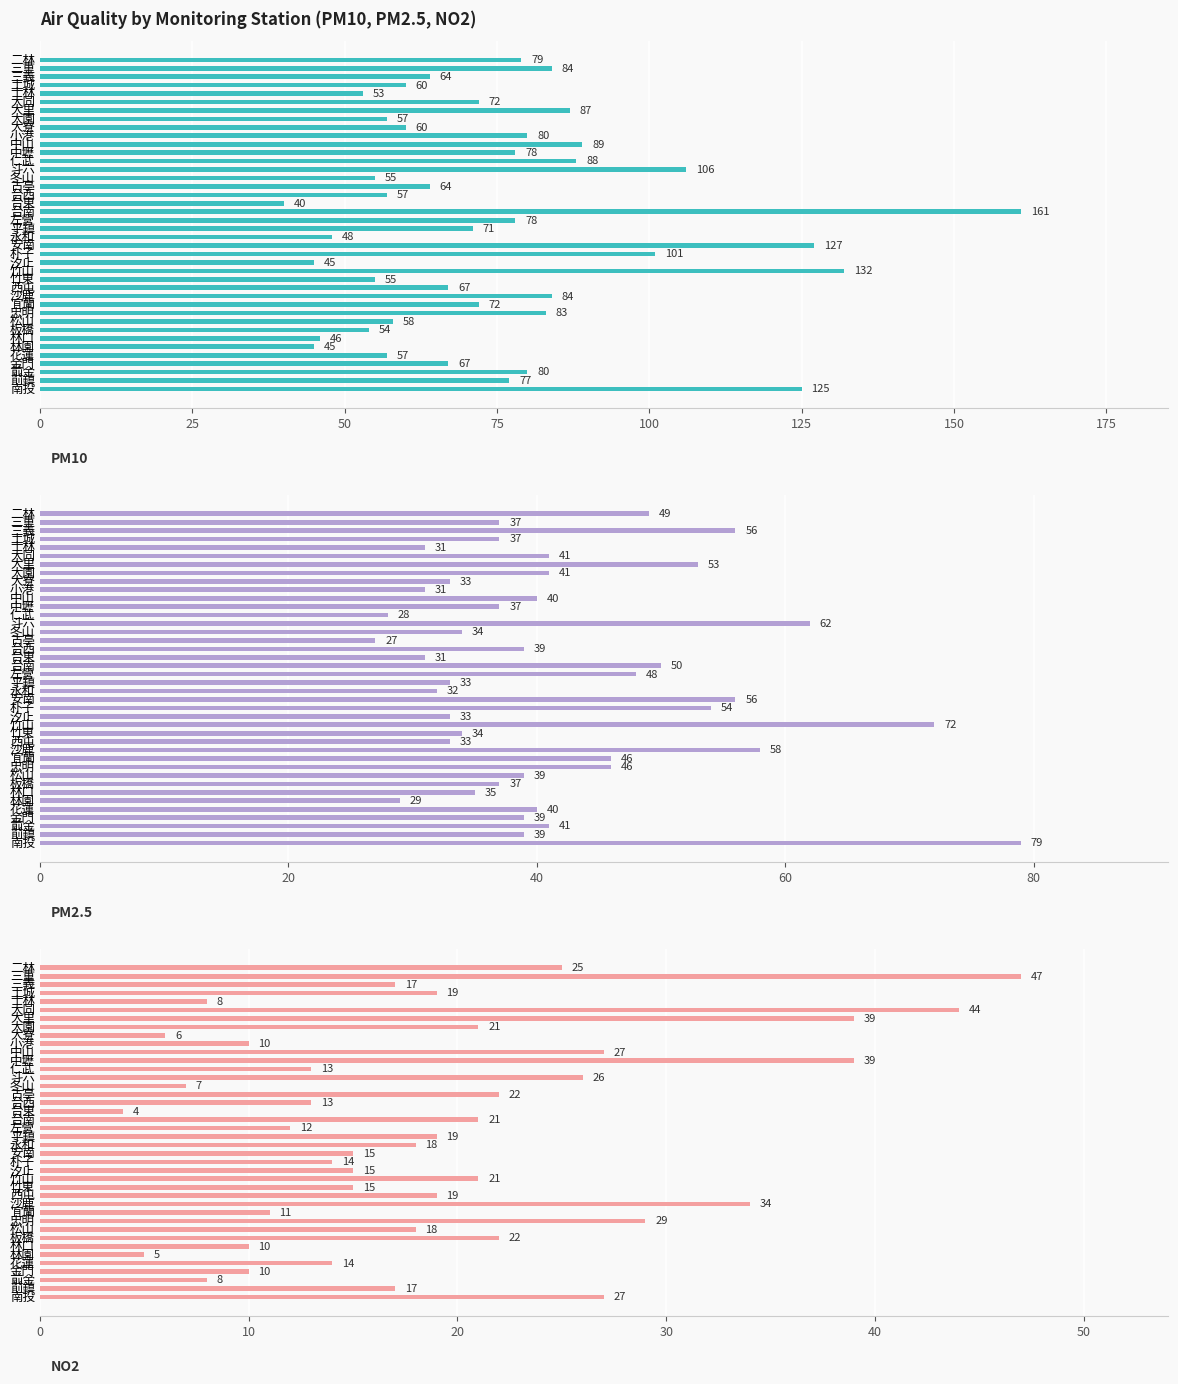

At 台南, list the series in order from largest to smallest.

PM10, PM2.5, NO2